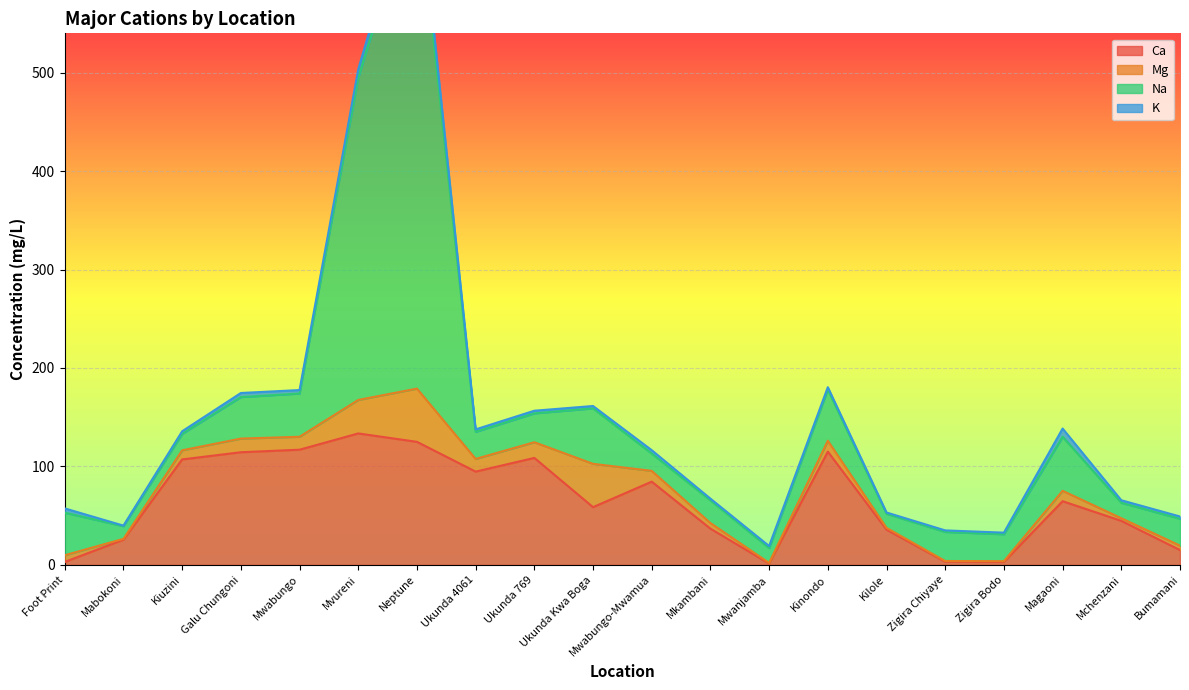

How many values in the Ca series exceed 64?

10